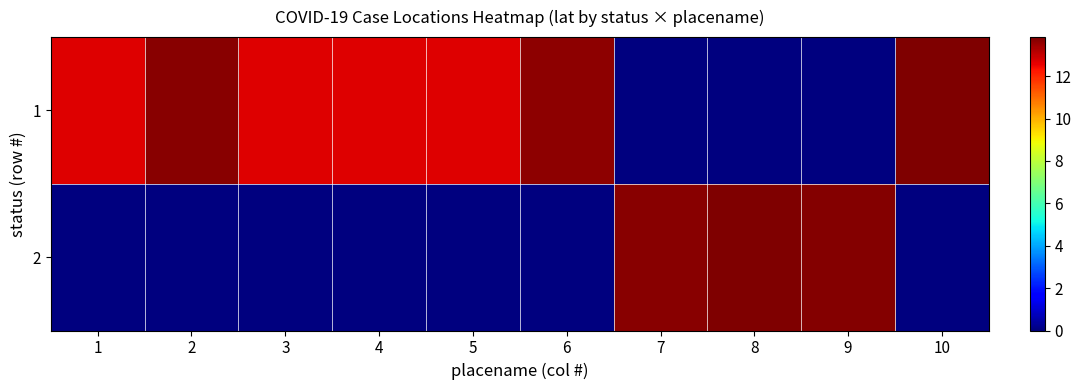

Which series changed the most between 1 and 4?

1